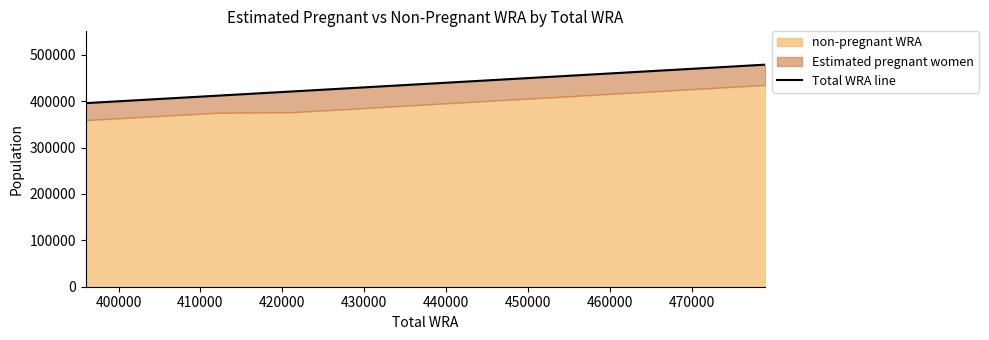

Approximately how many times larger is the value at 440000 compared to 430000?

1.0